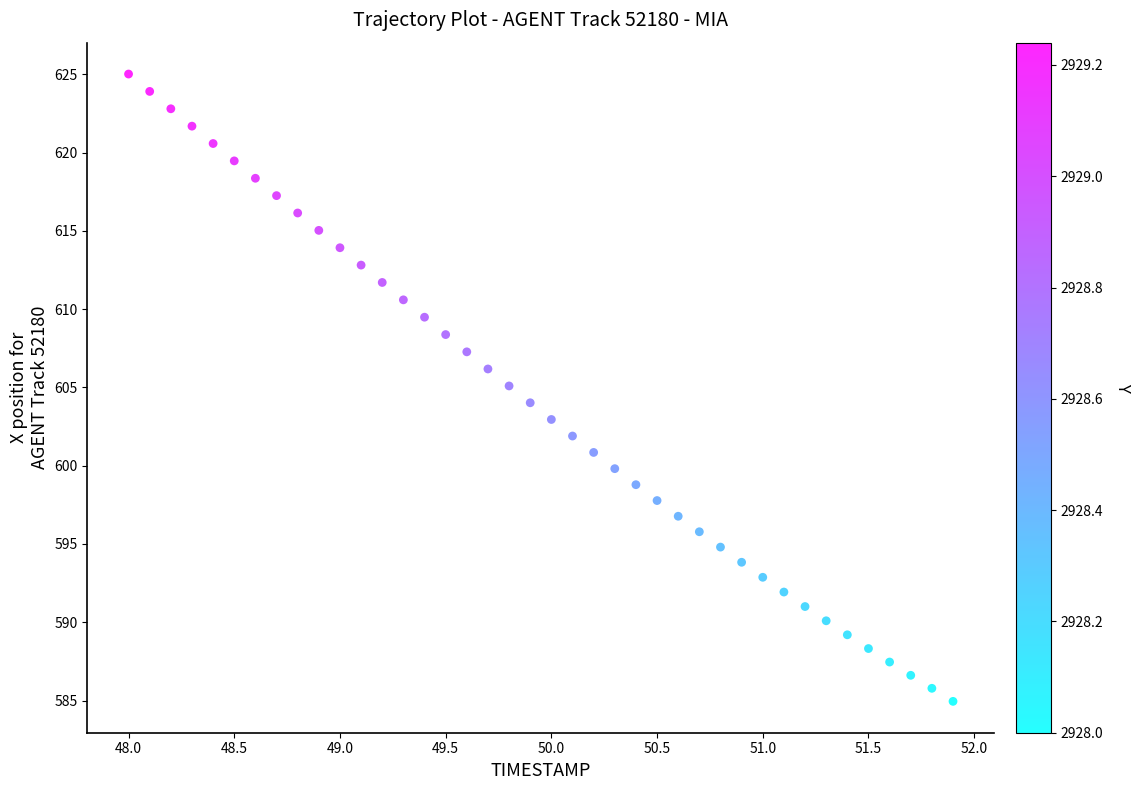

What is the range of Y values (max minus min)?

40.1